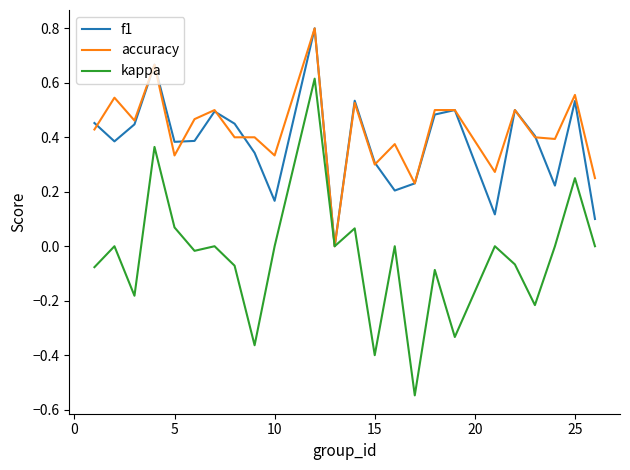

What is the maximum value shown in the chart?

0.8